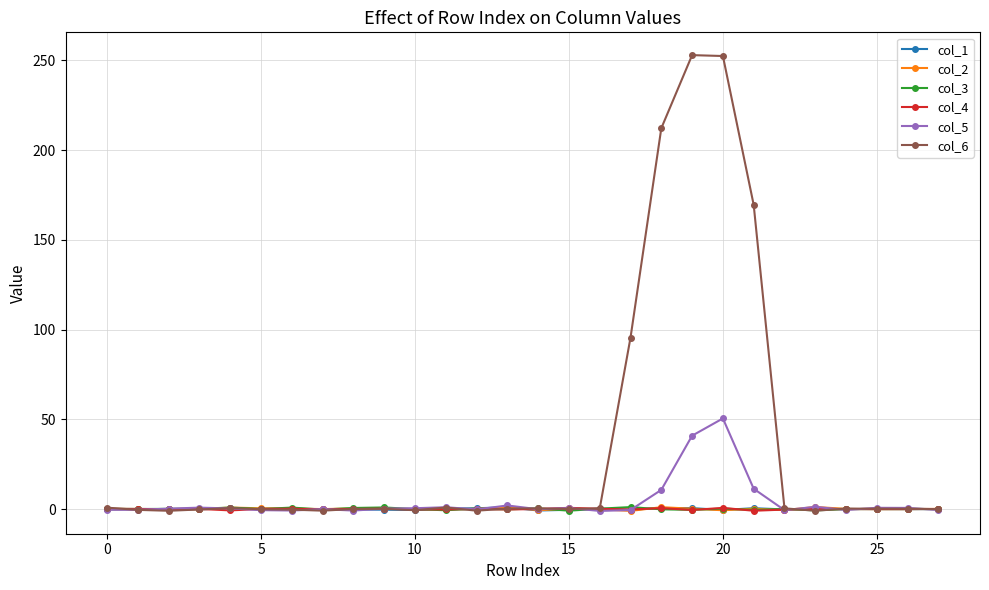

What is the value of the col_1 point at the 7th from the left?

-0.6